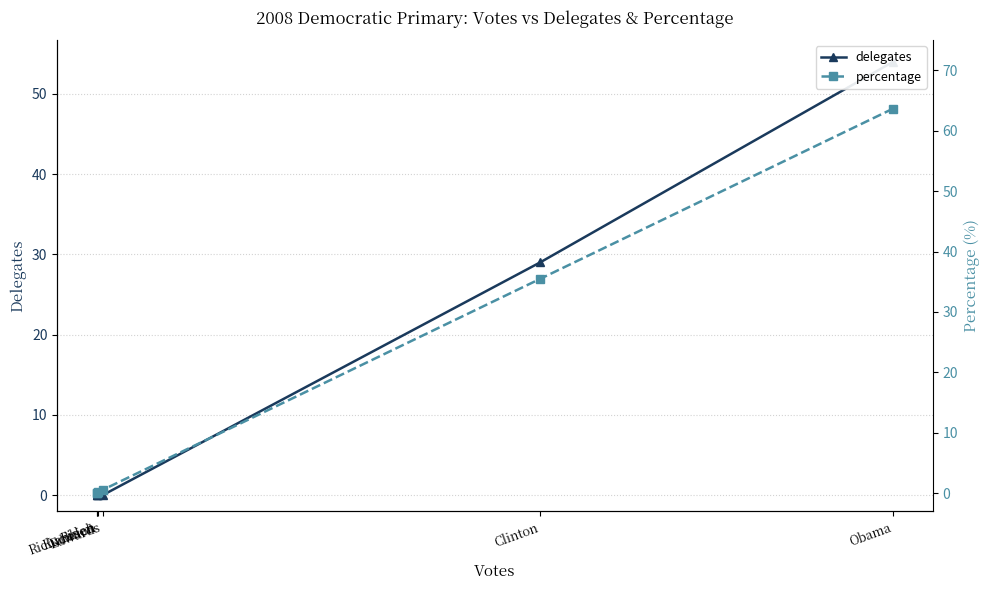

What is the difference between the highest and lowest values at Clinton?

6.5